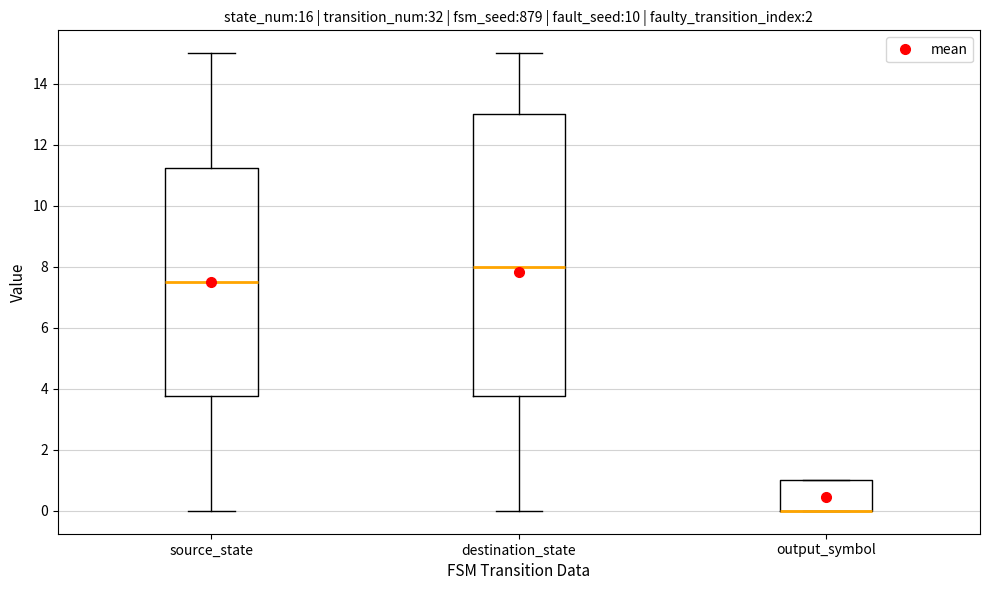

Reading left to right, transcribe this box plot: for each box, give where its median line is, the range the box spans, and where its two whiskers end, as read against the y-axis. The values are not printed on the chart, so give them approximately, as read against the axis.

source_state: median 7.6, box 3.8 to 11.2, whiskers 0.0 to 15.0
destination_state: median 8.0, box 3.8 to 13.0, whiskers 0.0 to 15.0
output_symbol: median 0.0 (drawn on the box's lower edge), box 0.0 to 1.0, whiskers 0.0 to 1.0